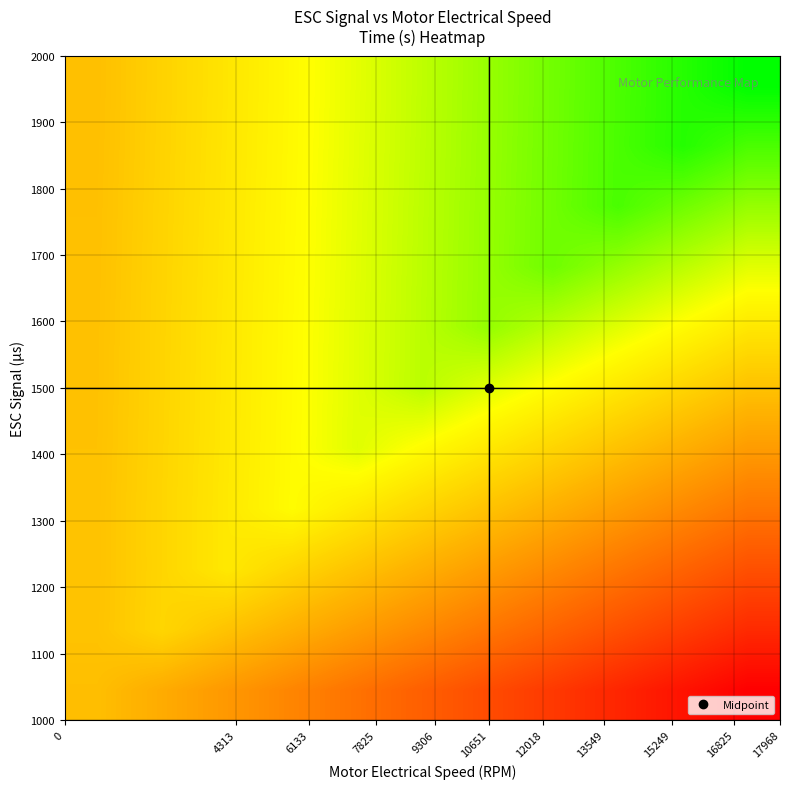

At how many categories does at least one series exceed 10?

4